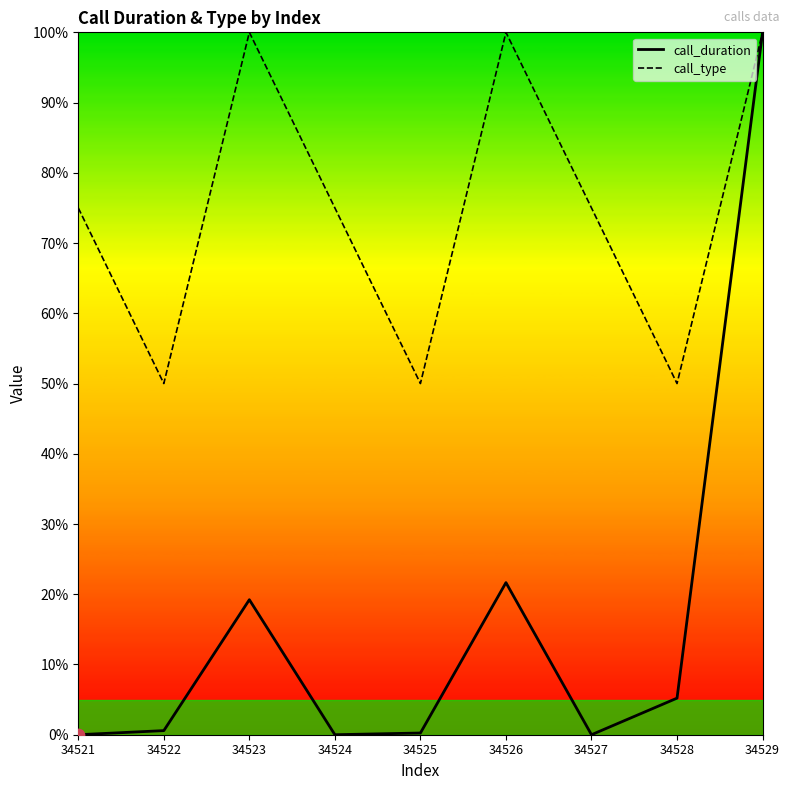

What are all the series names shown in the legend?

call_duration, call_type